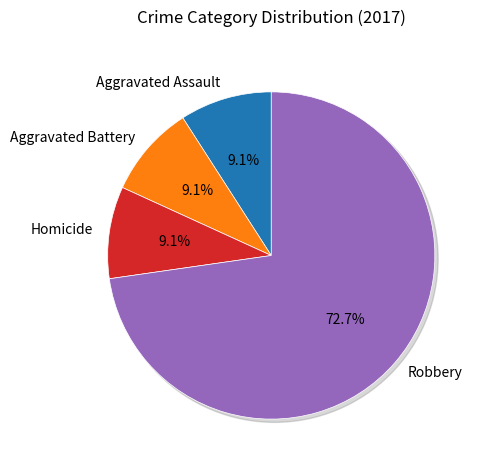

Is it true that Aggravated Battery is 15% of the pie?

False